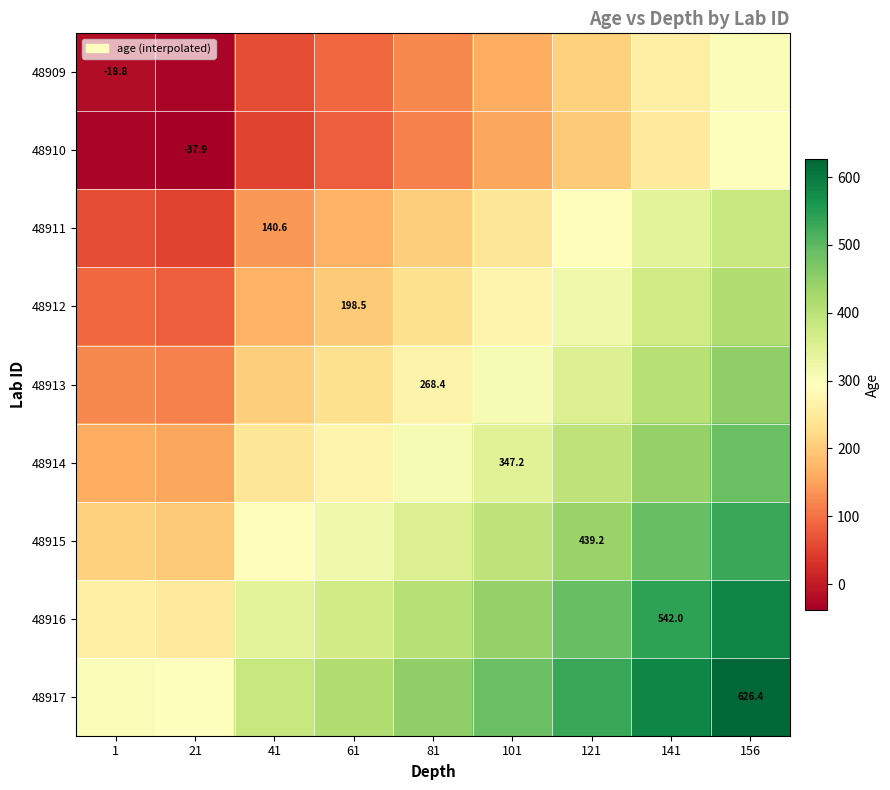

What is the maximum value shown in the chart?

626.4